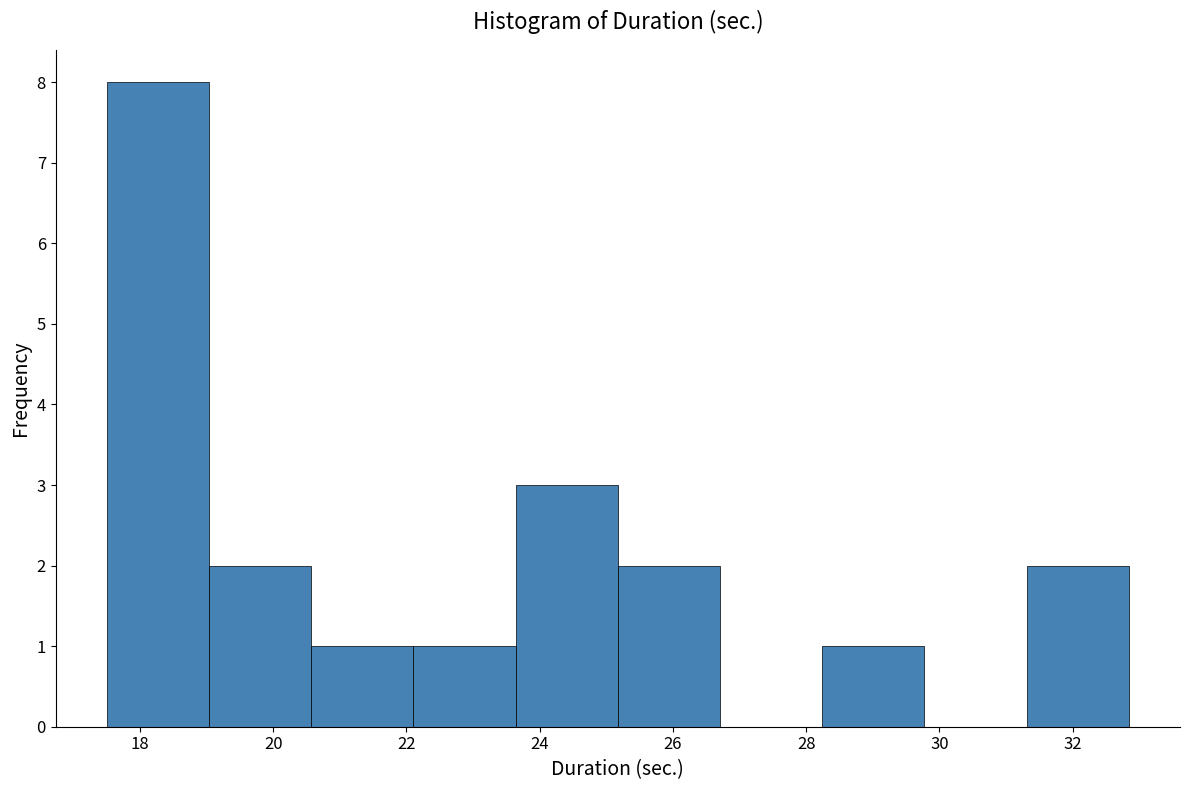

Reading left to right, list every bar in this chart as the range it spans on the x-axis followed by its height. Neither the bar edges nor the heights are printed on the chart, so give them approximately, as read against the axes.

17.6 to 19.0: 8
19.0 to 20.6: 2
20.6 to 22.2: 1
22.2 to 23.6: 1
23.6 to 25.2: 3
25.2 to 26.8: 2
26.8 to 28.2: 0
28.2 to 29.8: 1
29.8 to 31.4: 0
31.4 to 32.8: 2